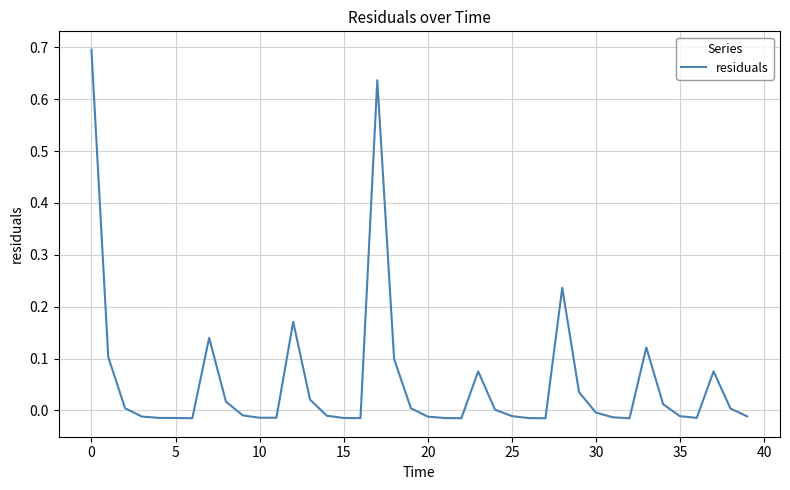

What is the difference between the maximum and minimum values?

0.7